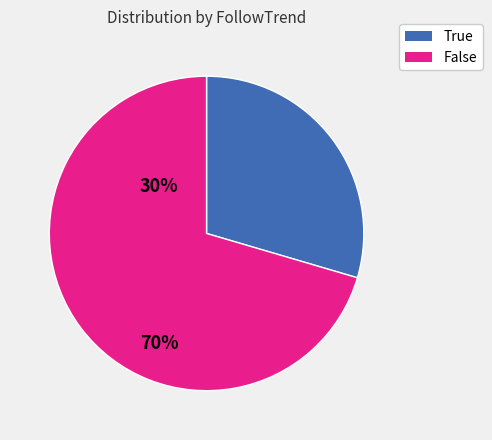

Does any single category account for the majority?

Yes